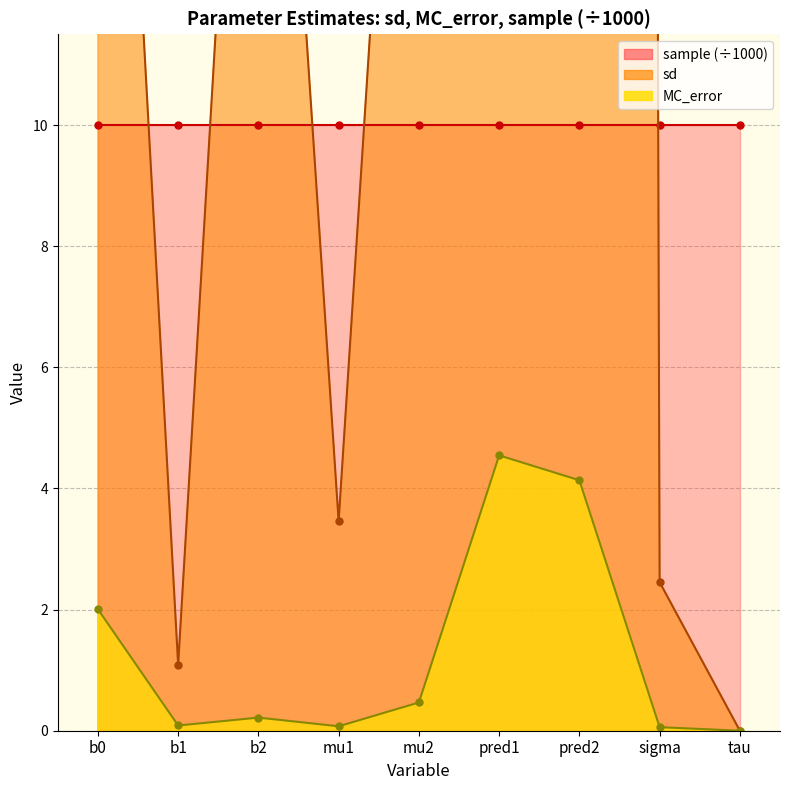

True or false: MC_error has a value of 4.1 at pred2.

True